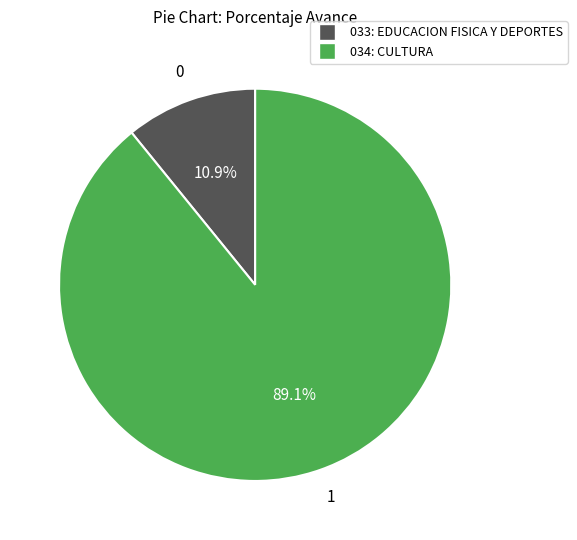

To the nearest percent, what percentage of the pie is 034: CULTURA?

89%